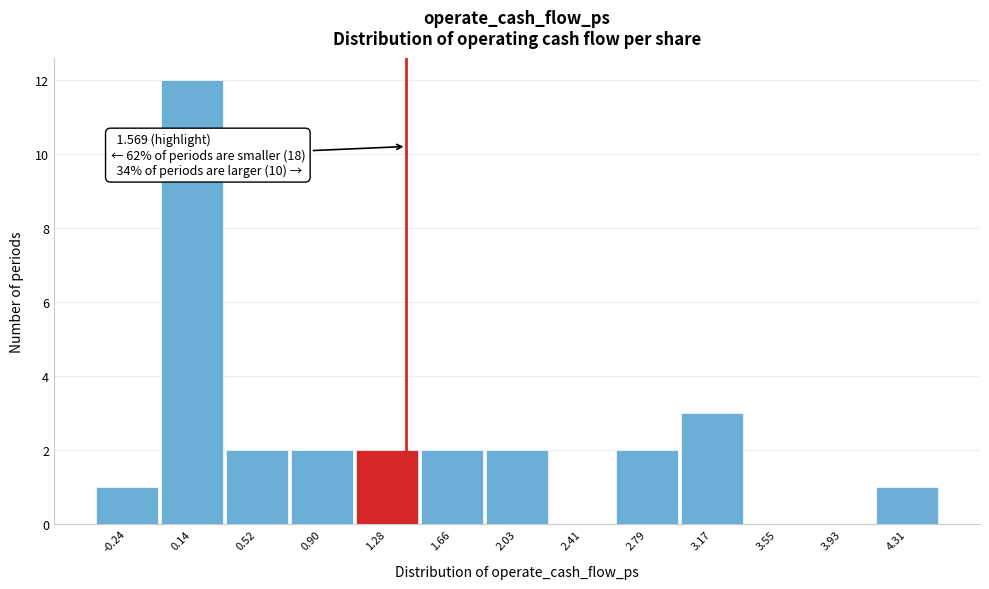

Reading right to left, what are all the values shown in this chart?

4.31=1	3.93=0	3.55=0	3.17=3	2.79=2	2.41=0	2.03=2	1.66=2	1.28=2	0.90=2	0.52=2	0.14=12	-0.24=1